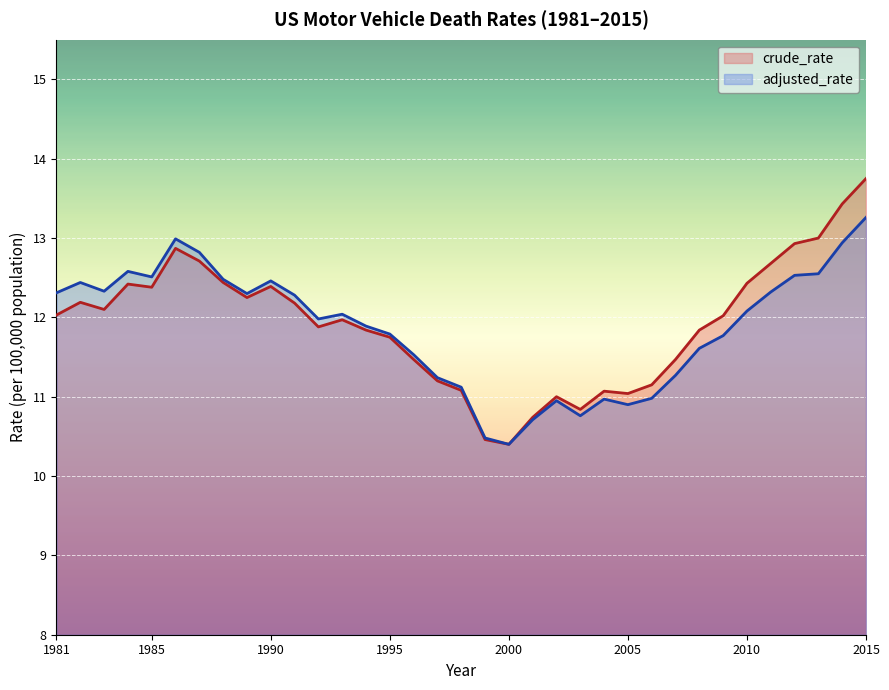

What is the total value across all series at 1990?

24.9